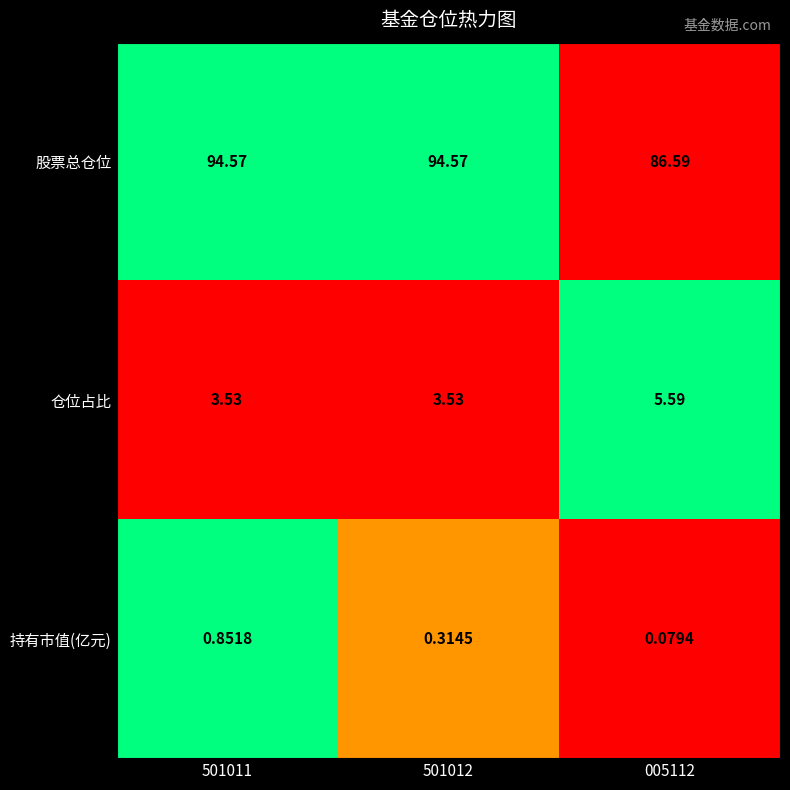

Which series has the largest total across all categories?

股票总仓位